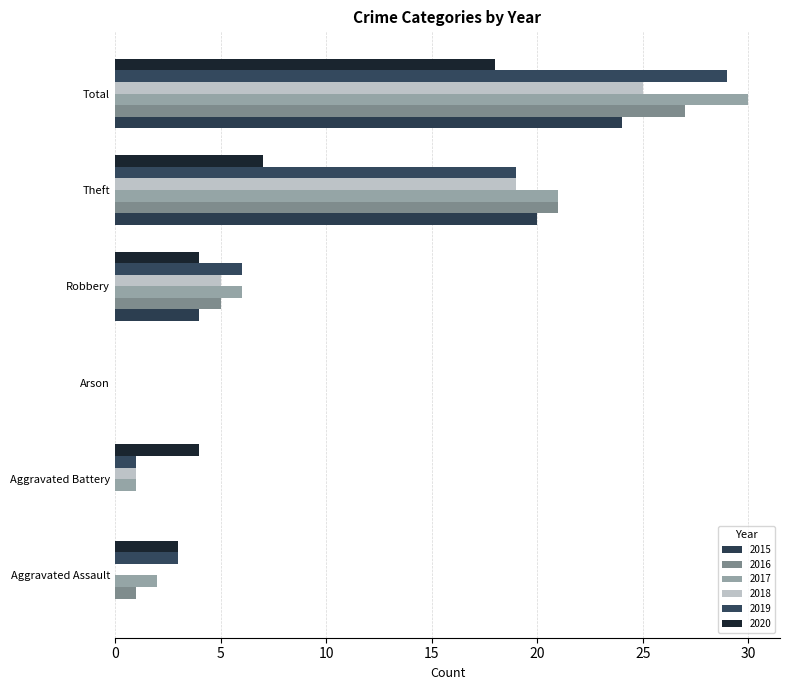

Between Theft and Aggravated Assault, which is larger?

Theft